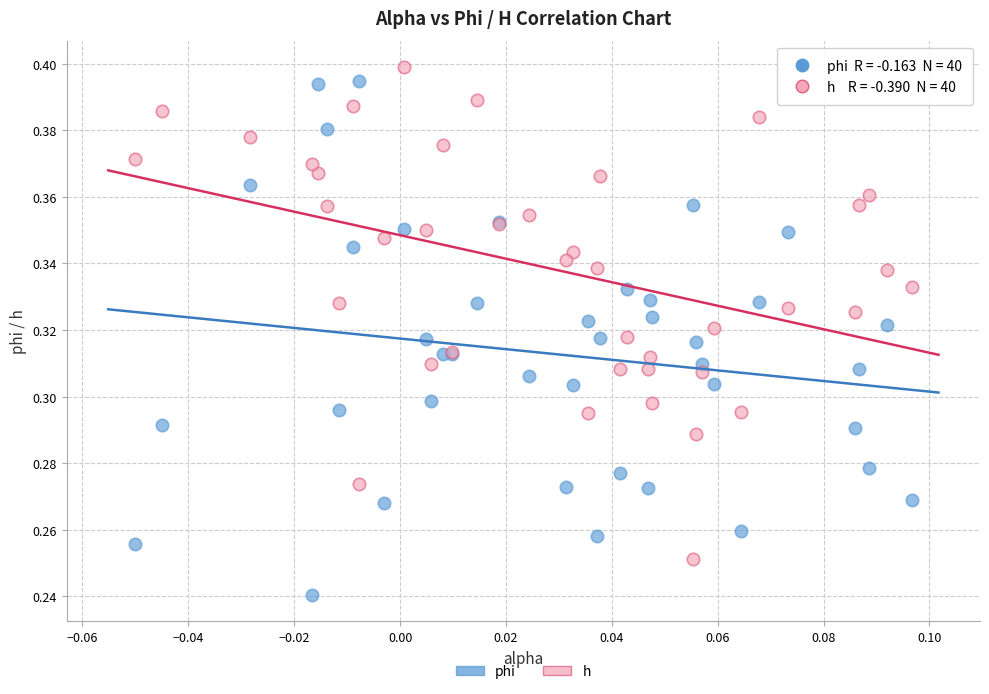

Which series contains the highest Y value?

h